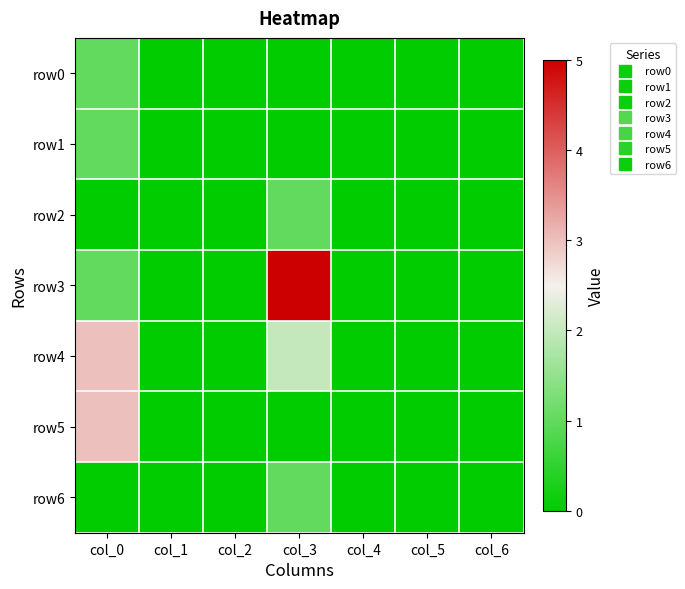

Which series changed the most between col_4 and col_6?

row0